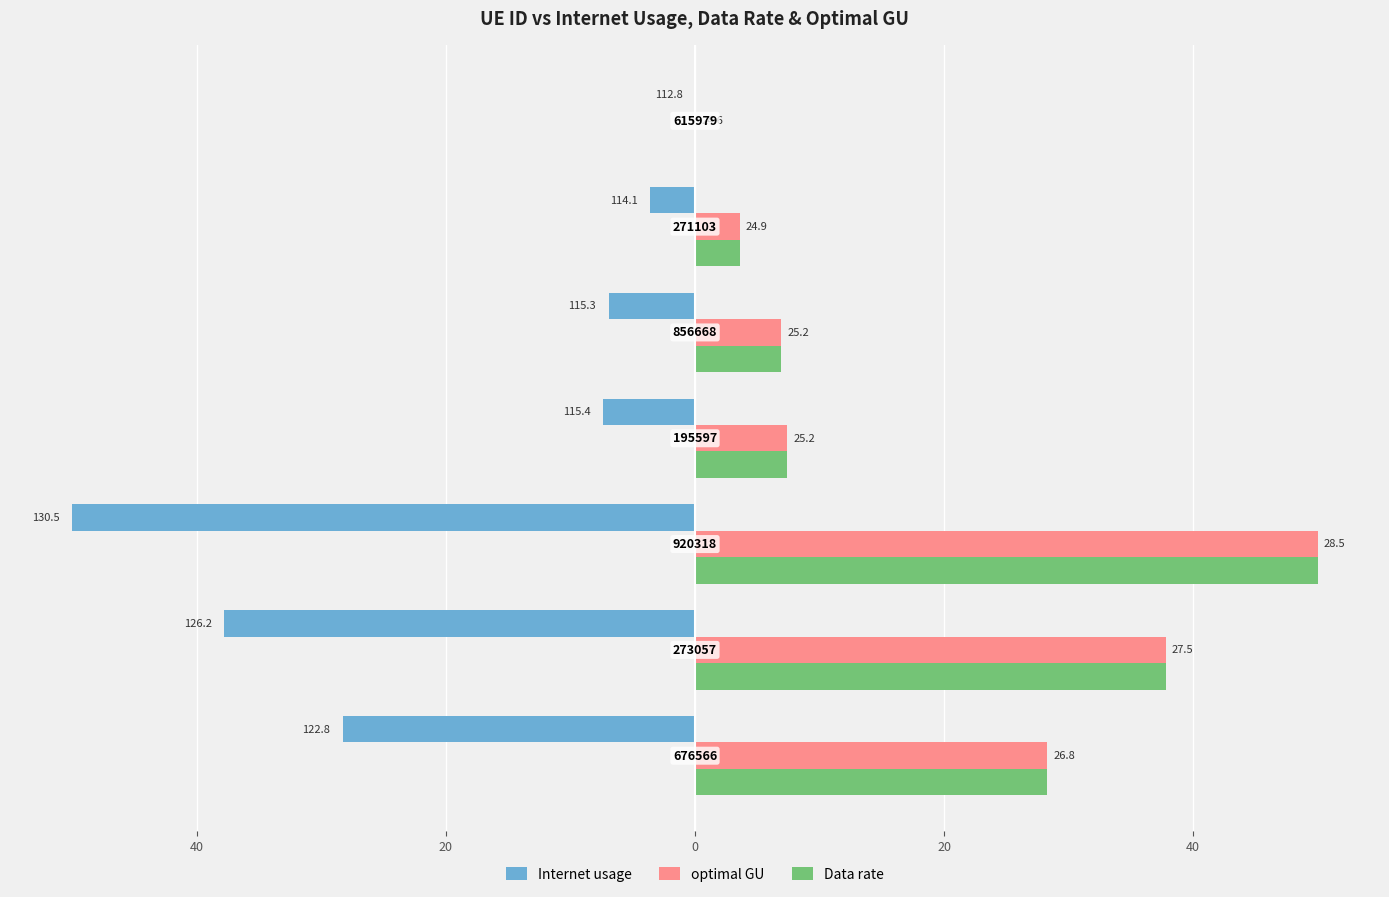

What are all the series names shown in the legend?

Internet usage, optimal GU, Data rate